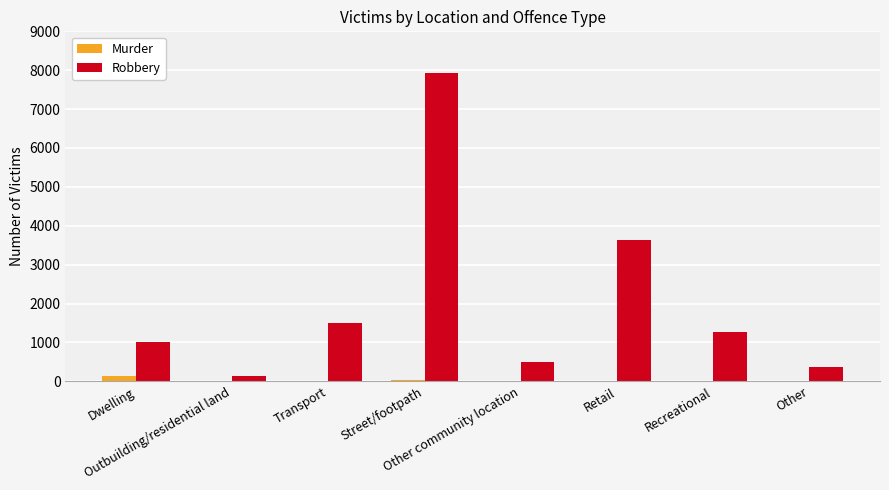

Which series changed the most between Transport and Other?

Robbery